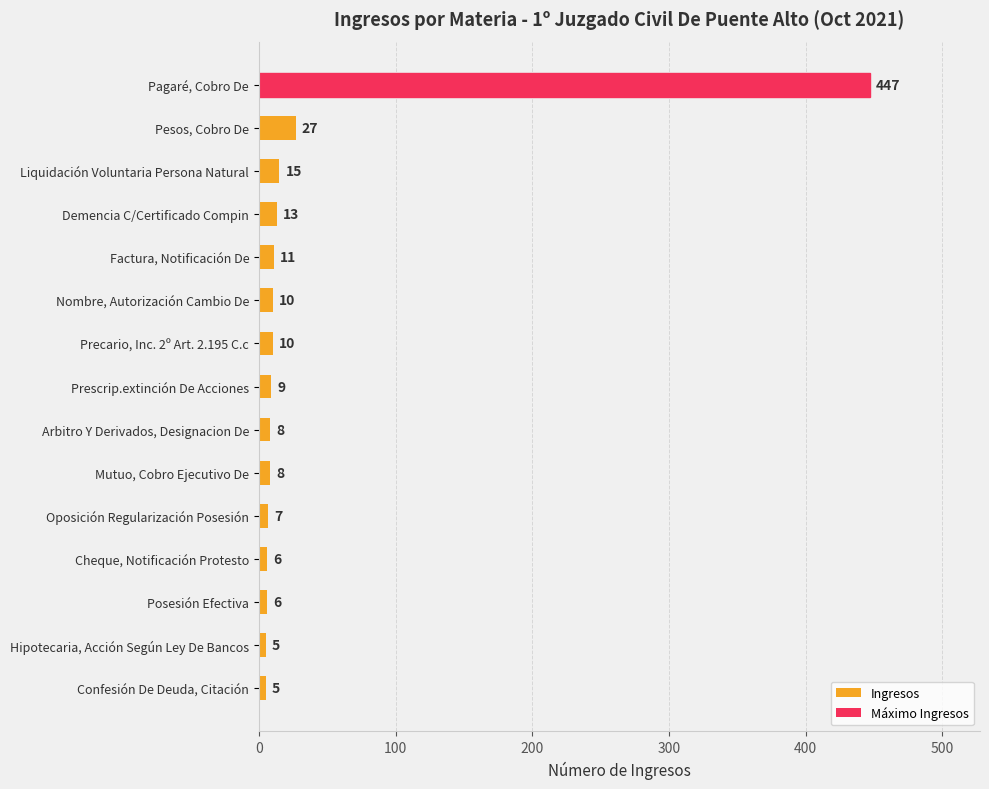

How many data points are less than 9?

7